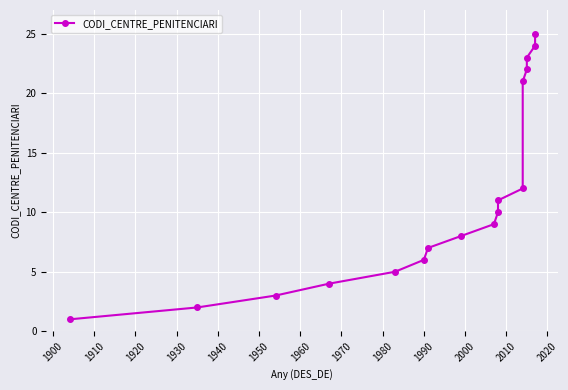

Count the number of values greater than 9.

8